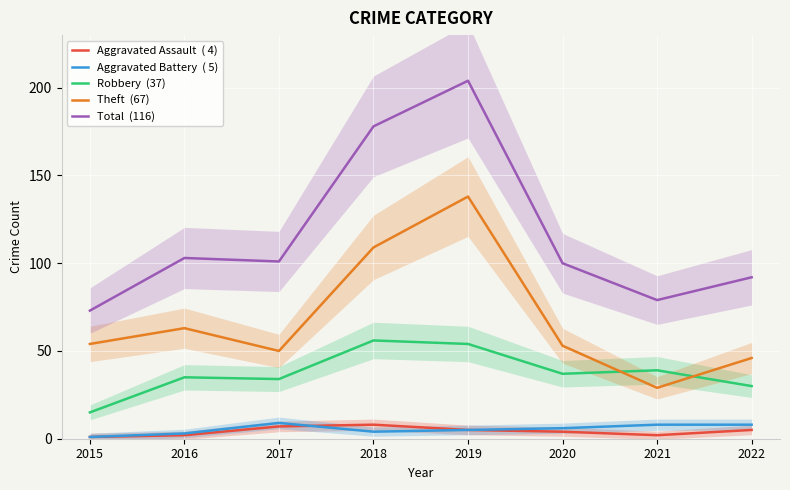

Which series has the largest total across all categories?

Total  (116)